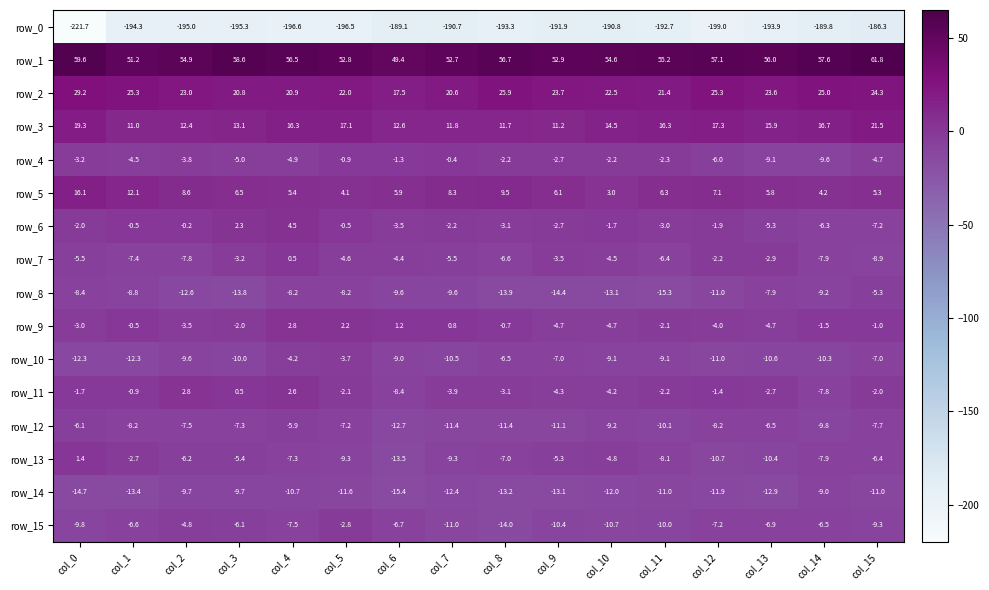

True or false: row_3 has a value of 20.8 at col_13.

False